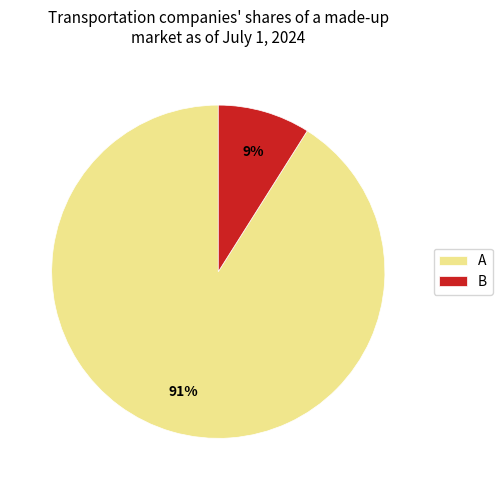

Between B and A, which is larger?

A